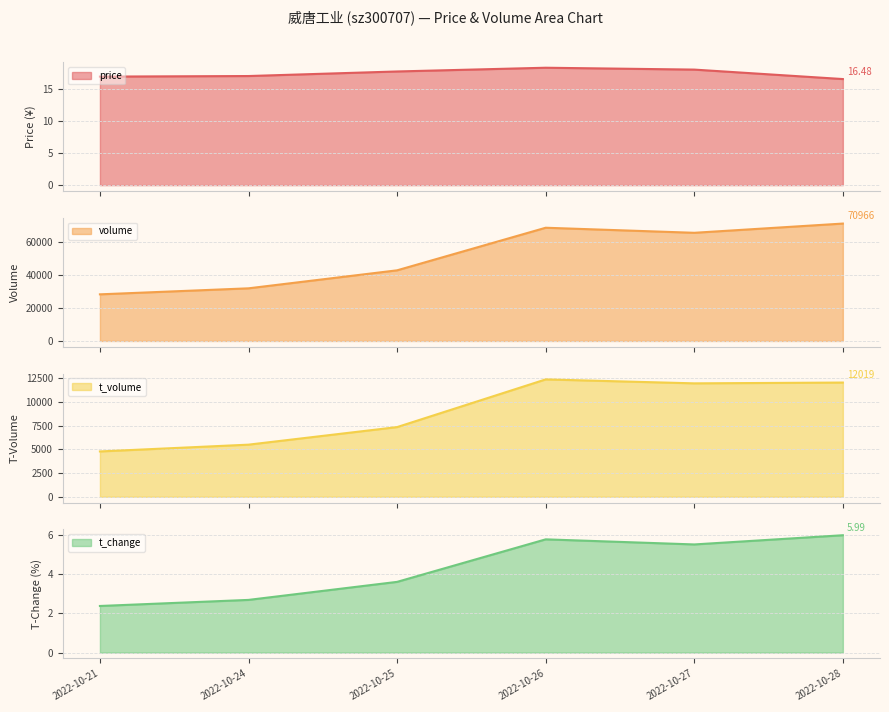

At which label does t_change first exceed 5?

2022-10-26